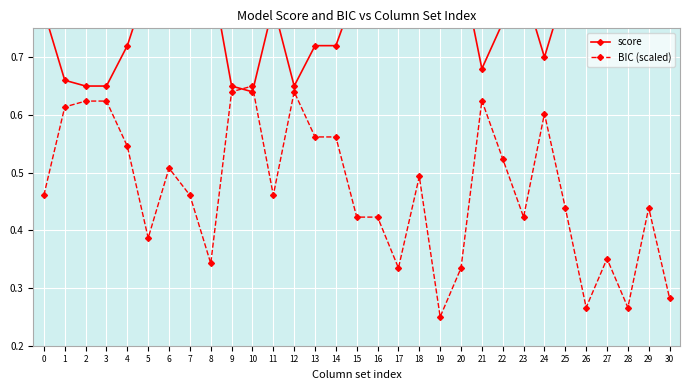

Between which two adjacent categories do BIC (scaled) and score first intersect?

9 and 10